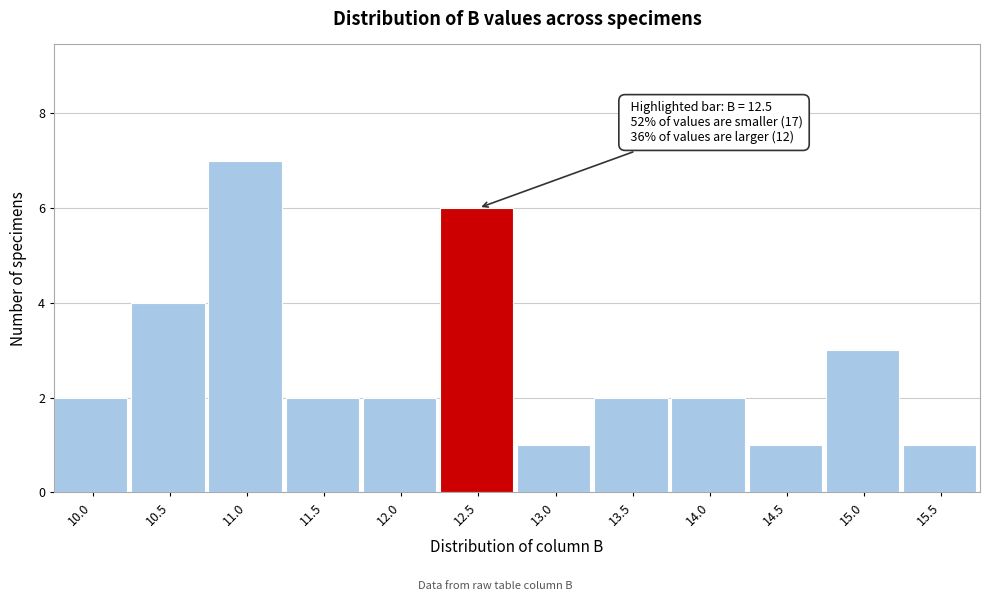

Reading left to right, what are all the values shown in this chart?

2	4	7	2	2	6	1	2	2	1	3	1